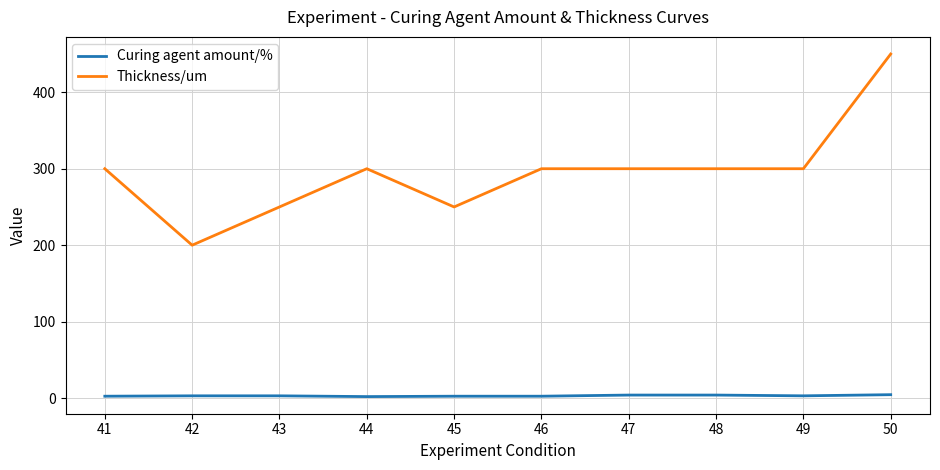

True or false: Thickness/um has a value of 250.0 at 43.

True